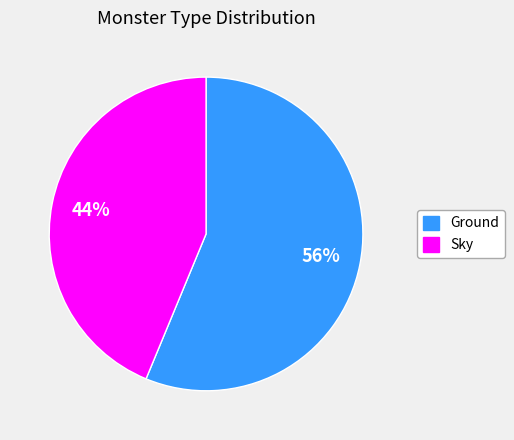

To the nearest percent, what is the average slice percentage?

50%